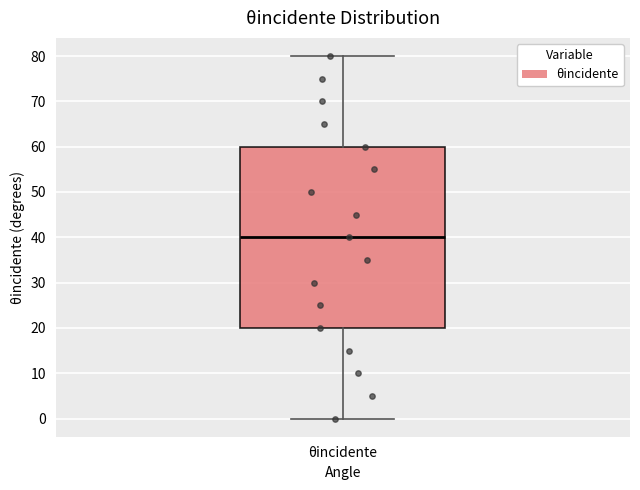

Read this box plot against the y-axis: the position of the median line, the range covered by the box, and the ends of both whiskers. The values are not printed on the chart, so give them approximately, as read against the axis.

median 40, box 20 to 60, whiskers 0 to 80